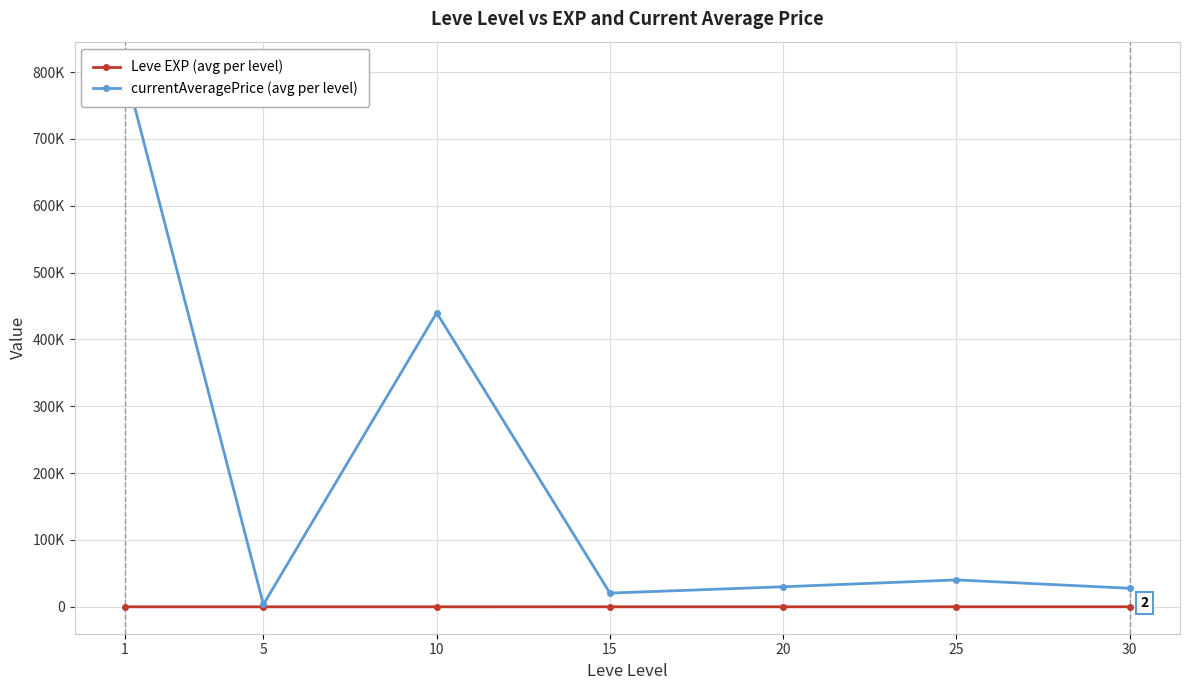

What are all the series names shown in the legend?

Leve EXP (avg per level), currentAveragePrice (avg per level)